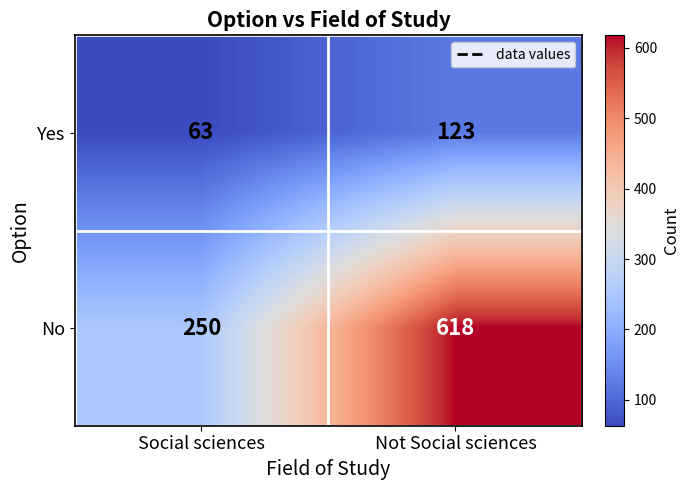

Reading left to right, list all the values displayed in this chart.

Yes: Social sciences=63	Not Social sciences=123
No: Social sciences=250	Not Social sciences=618